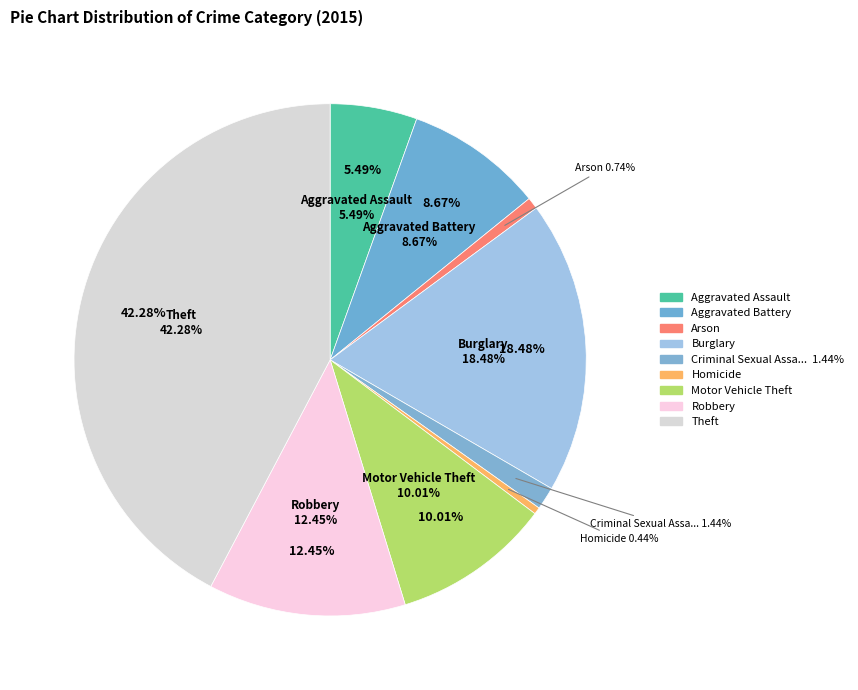

The Arson slice represents 11% of the pie. True or false?

False